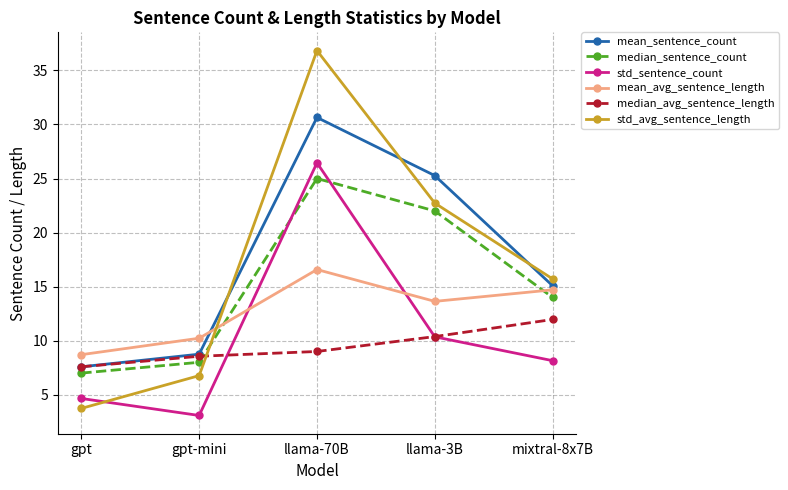

At which category is the sum across all series the highest?

llama-70B